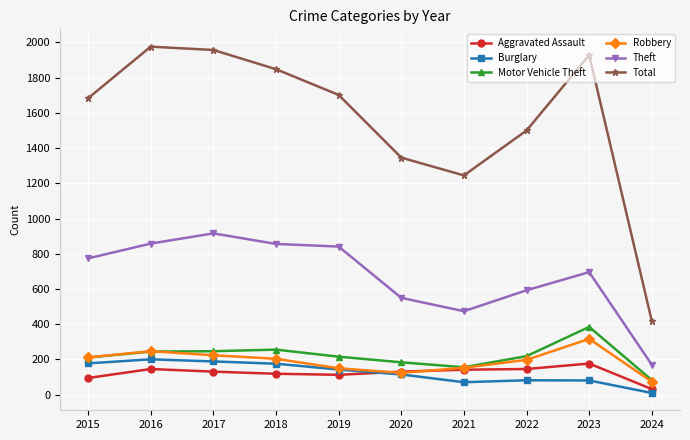

Which series has the widest spread of values?

Total